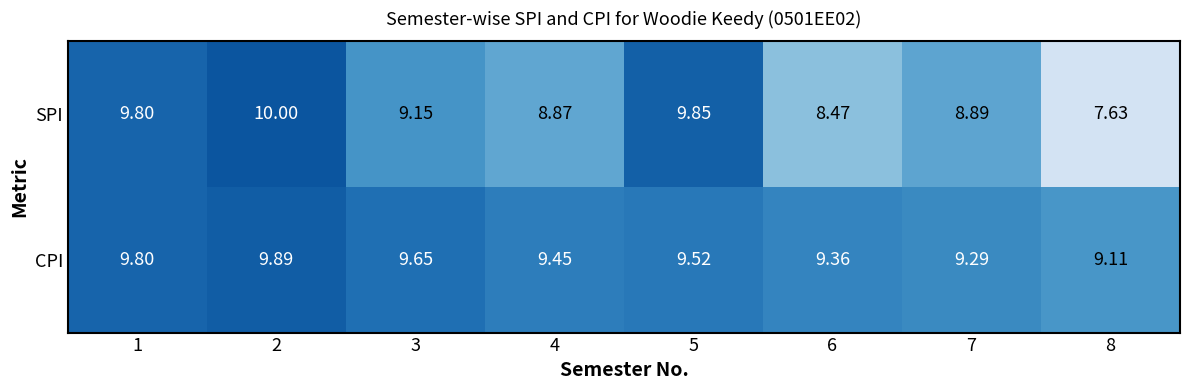

Which series has the largest total across all categories?

CPI